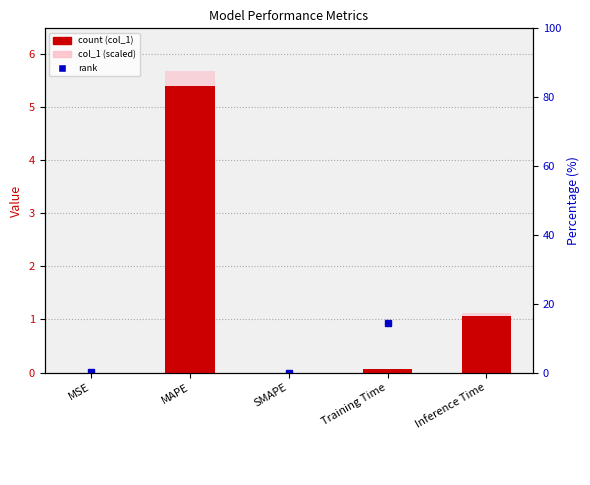

What is the sum of all col_1 values?

6.5